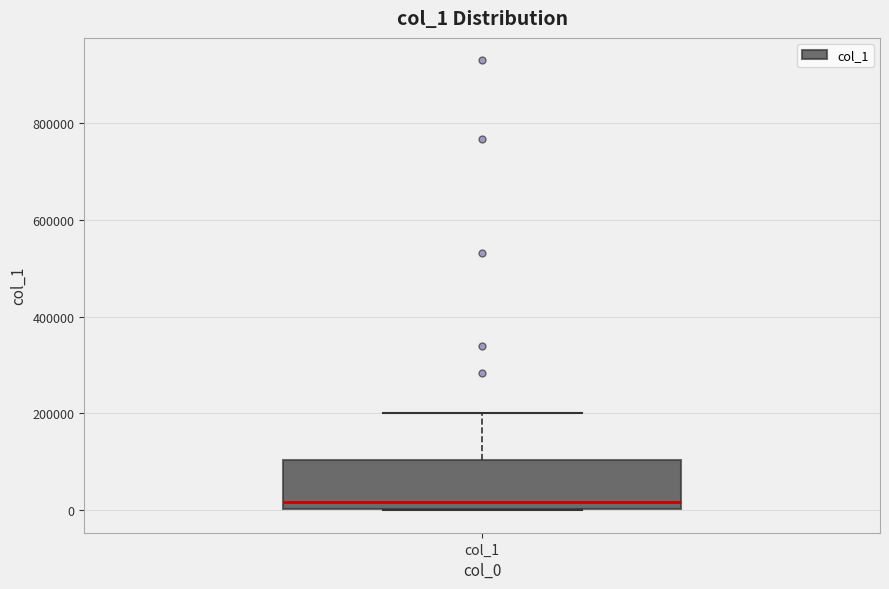

Read this box plot against the y-axis: the position of the median line, the range covered by the box, and the ends of both whiskers. The values are not printed on the chart, so give them approximately, as read against the axis.

median 20000, box 0 to 100000, whiskers 0 to 200000